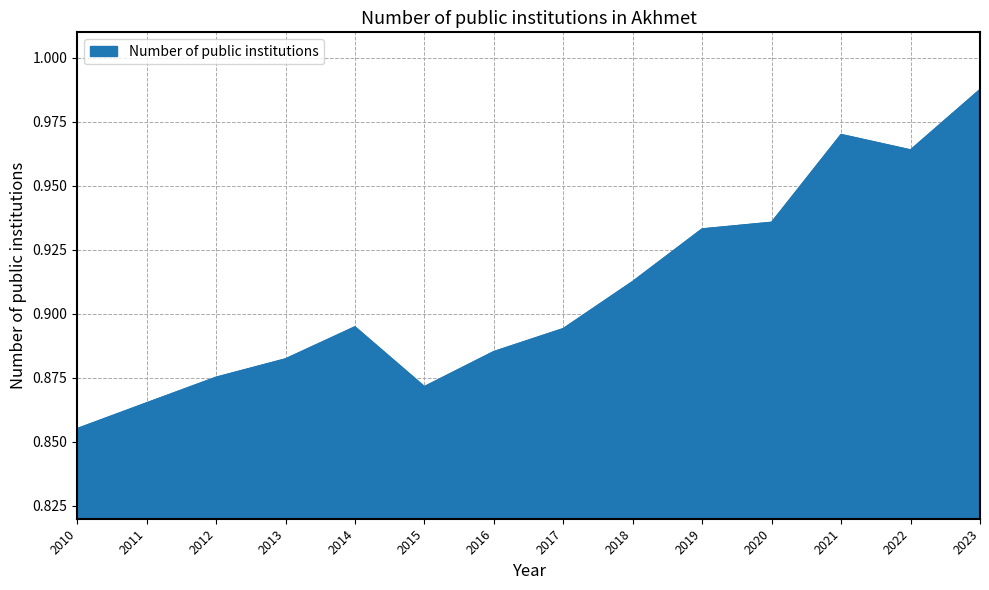

Between 2013 and 2016, which is larger?

2016